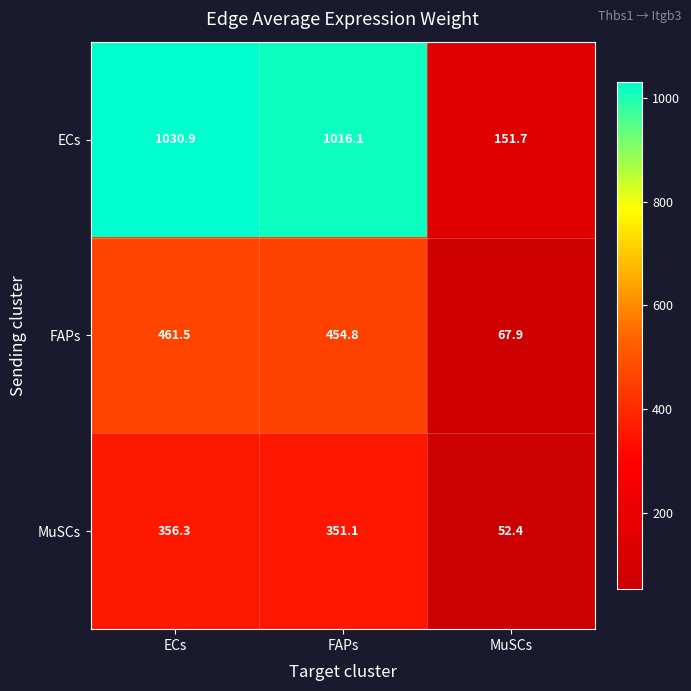

At how many categories does at least one series exceed 567?

2